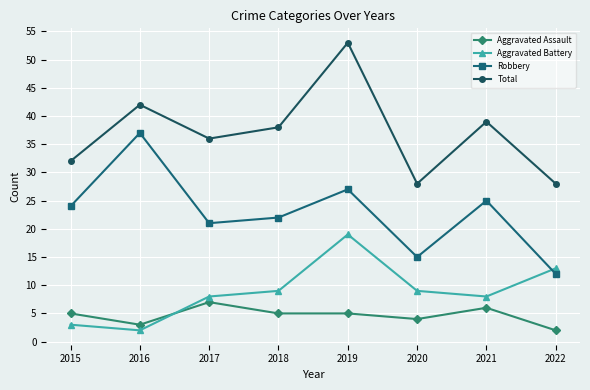

What are all the series names shown in the legend?

Aggravated Assault, Aggravated Battery, Robbery, Total